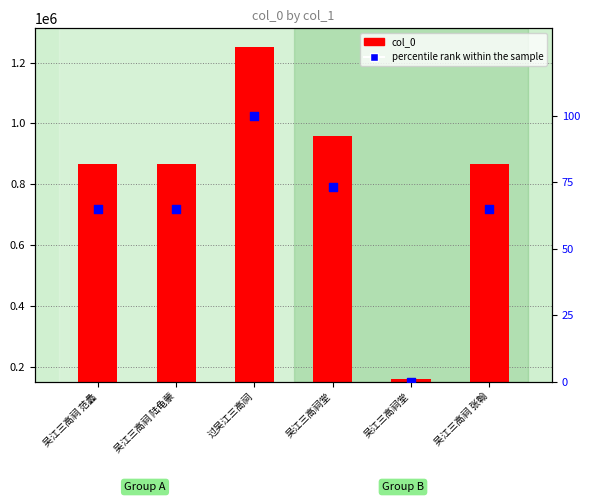

At which category is the sum across all series the highest?

过吴江三高祠